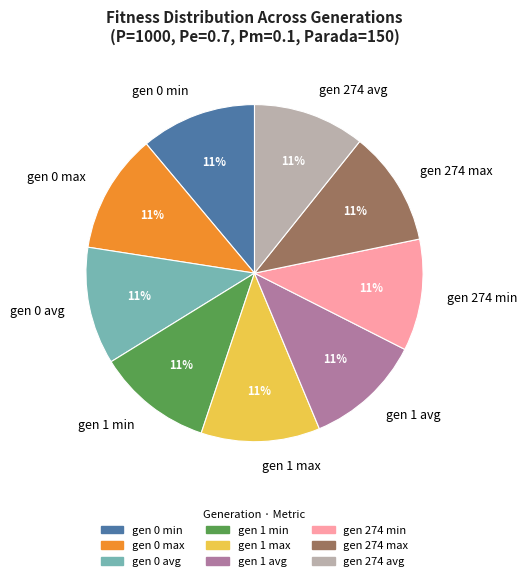

To the nearest percent, what is the combined percentage of gen 1 max and gen 274 min?

22%